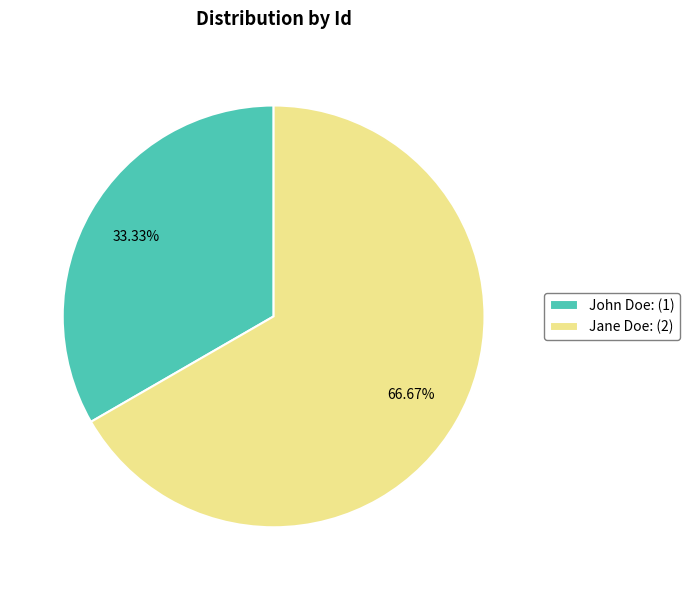

What portion of the pie excludes Jane Doe?

33.3%